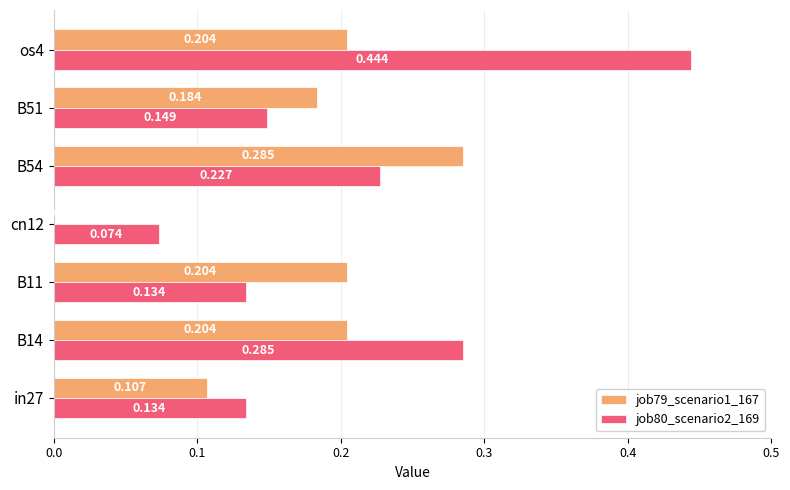

Is the value of job80_scenario2_169 at B11 greater than the value of job79_scenario1_167 at B54?

No